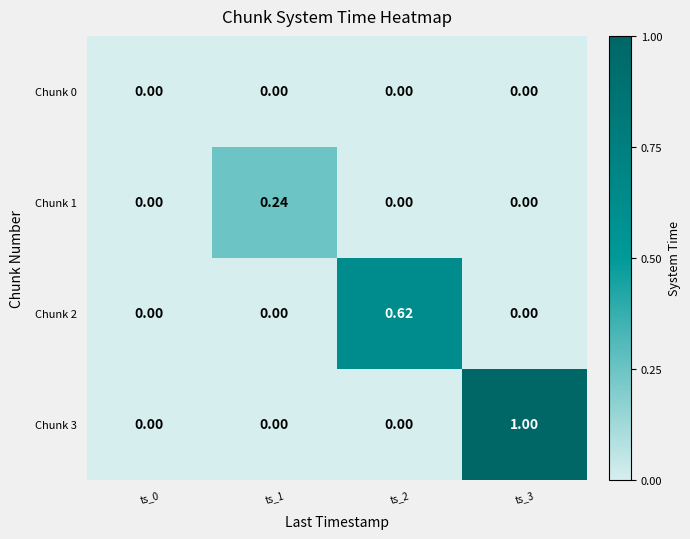

At which category is the sum across all series the highest?

ts_3